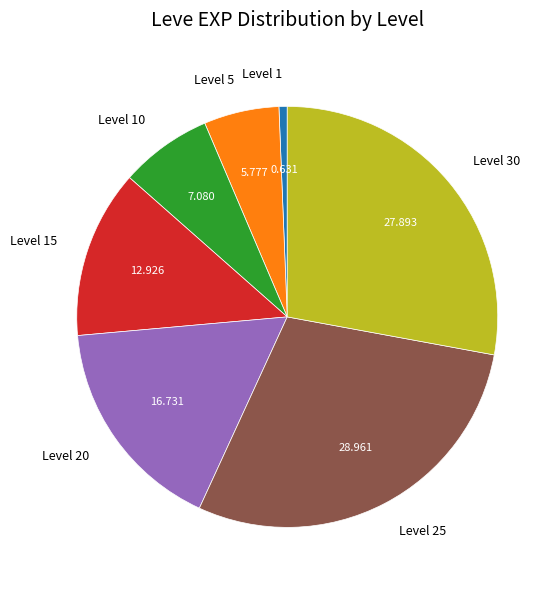

Is there a majority slice in this chart?

No